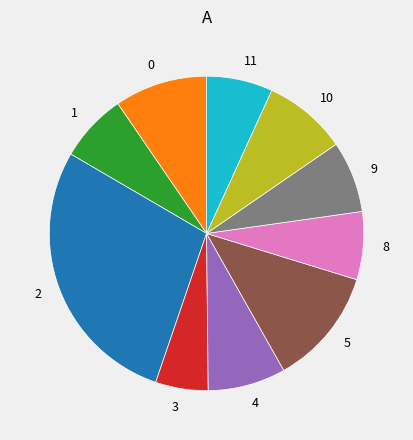

How many slices are in this pie chart?

10